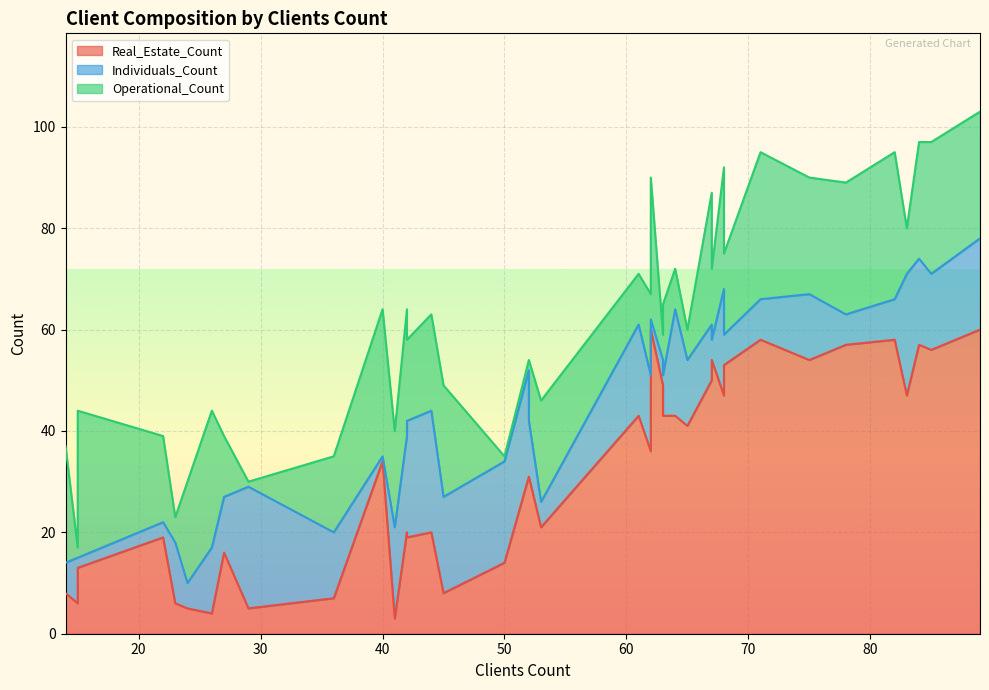

List the labels in order of Individuals_Count value, largest first.

44, 83, 62, 29, 42, 64, 68, 52, 50, 45, 42, 89, 41, 61, 84, 85, 62, 75, 36, 65, 26, 23, 27, 52, 67, 15, 63, 71, 82, 68, 78, 14, 63, 53, 24, 67, 22, 15, 62, 40